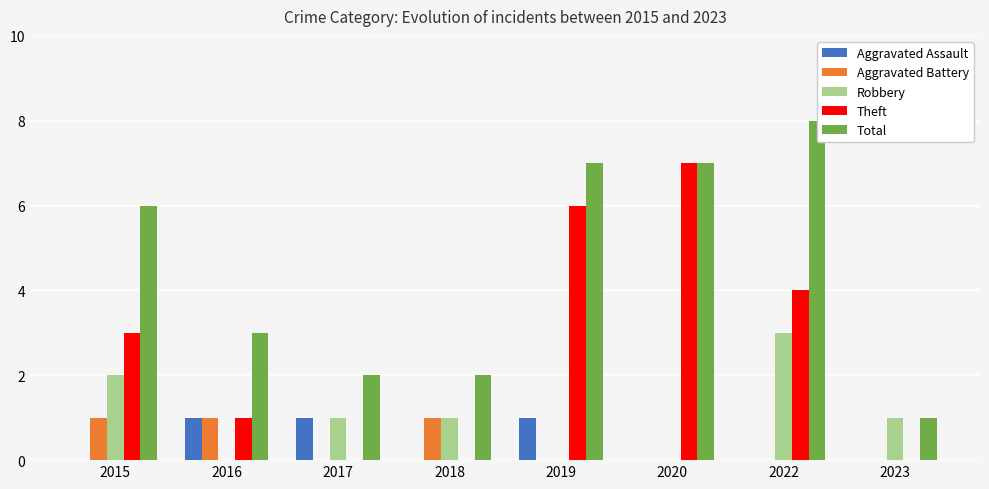

What is the difference between the maximum and minimum values in the Total series?

7